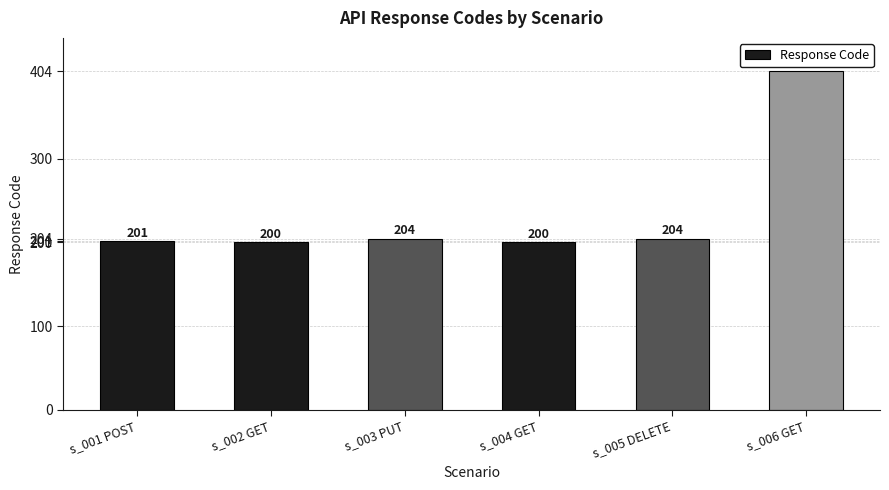

Reading right to left, transcribe all the data shown in this chart.

404	204	200	204	200	201